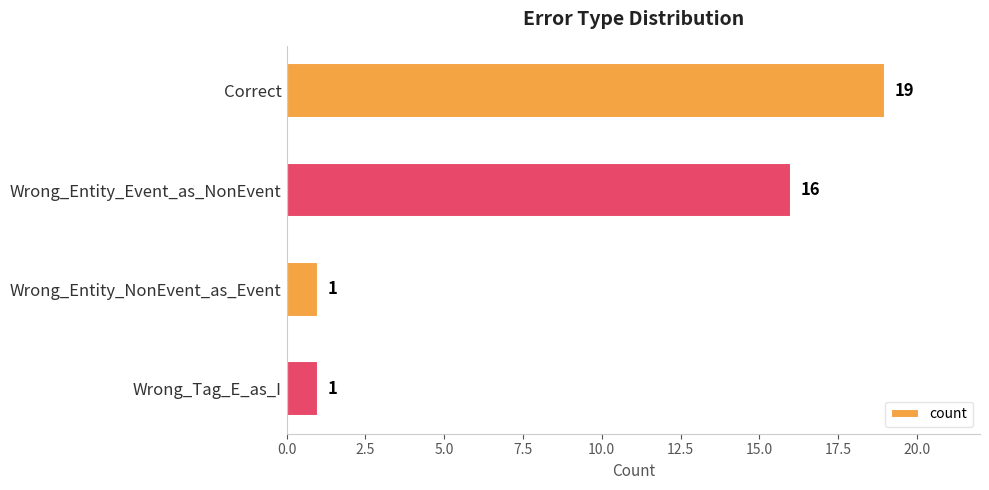

The chart shows a value of 2 at Wrong_Tag_E_as_I. True or false?

False